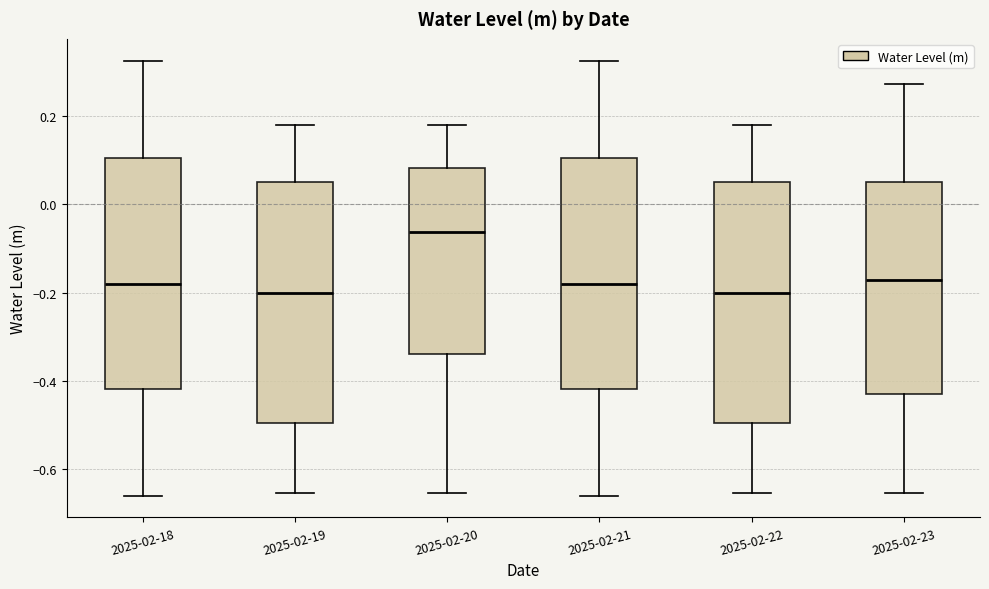

Where does the upper whisker of the box for 2025-02-20 end on the y-axis? The values are not printed on the chart, so give them approximately, as read against the axis.

0.18